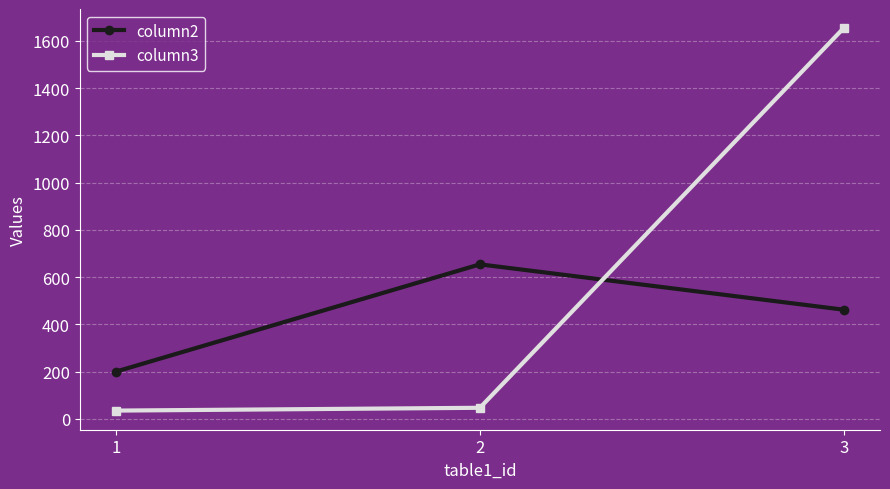

Reading left to right, transcribe all the data shown in this chart.

column2: 1=200.0	2=654.0	3=462.0
column3: 1=34.6	2=46.5	3=1654.4